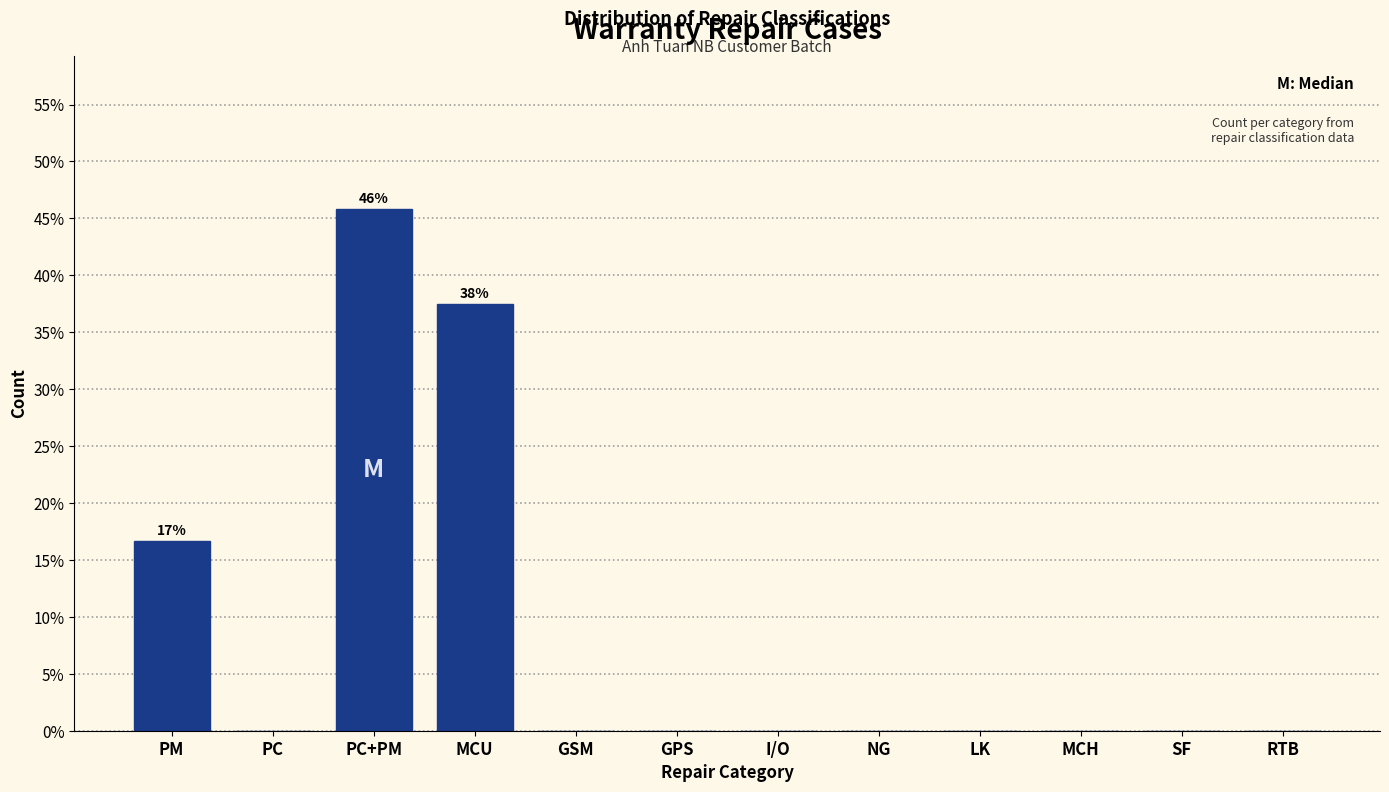

Reading right to left, transcribe all the data shown in this chart.

RTB=0.0	SF=0.0	MCH=0.0	LK=0.0	NG=0.0	I/O=0.0	GPS=0.0	GSM=0.0	MCU=37.5	PC+PM=45.8	PC=0.0	PM=16.7